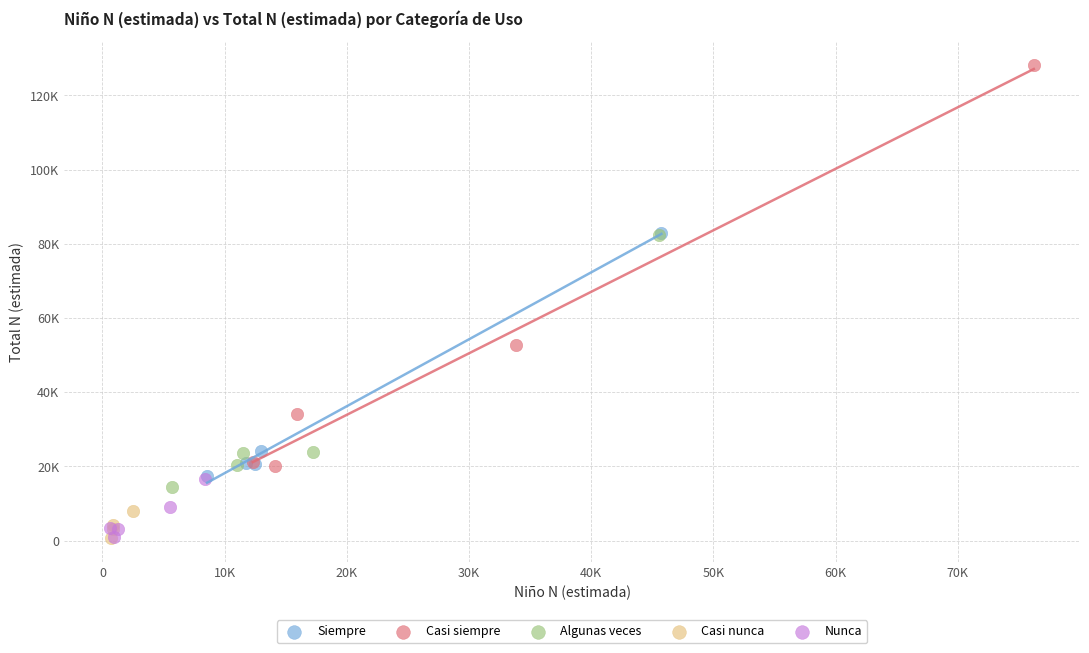

What are all the series names shown in the legend?

Siempre, Casi siempre, Algunas veces, Casi nunca, Nunca